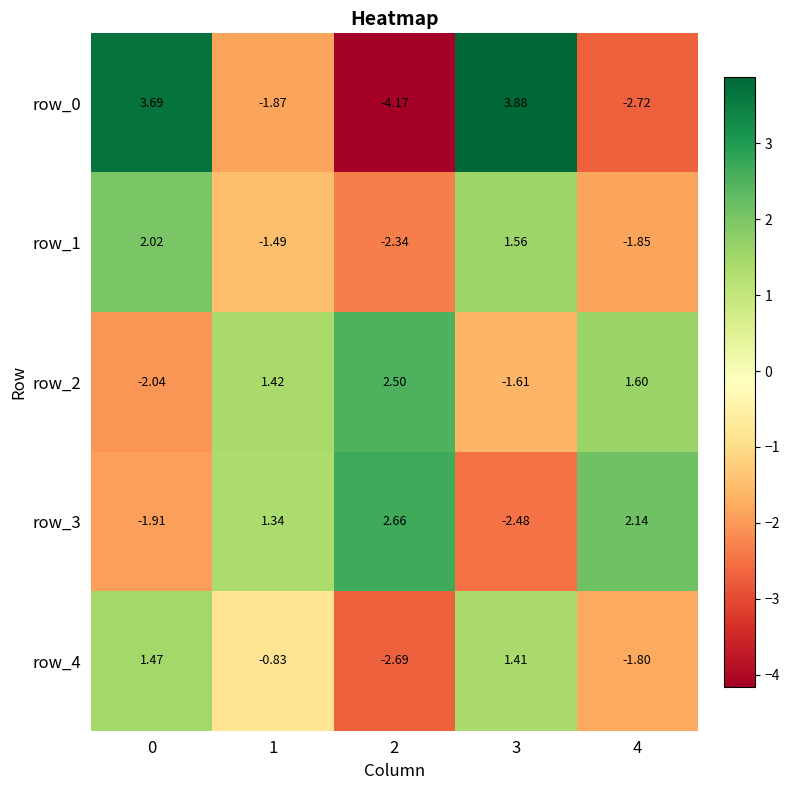

Is the value of row_4 at 4 greater than the value of row_2 at 1?

No